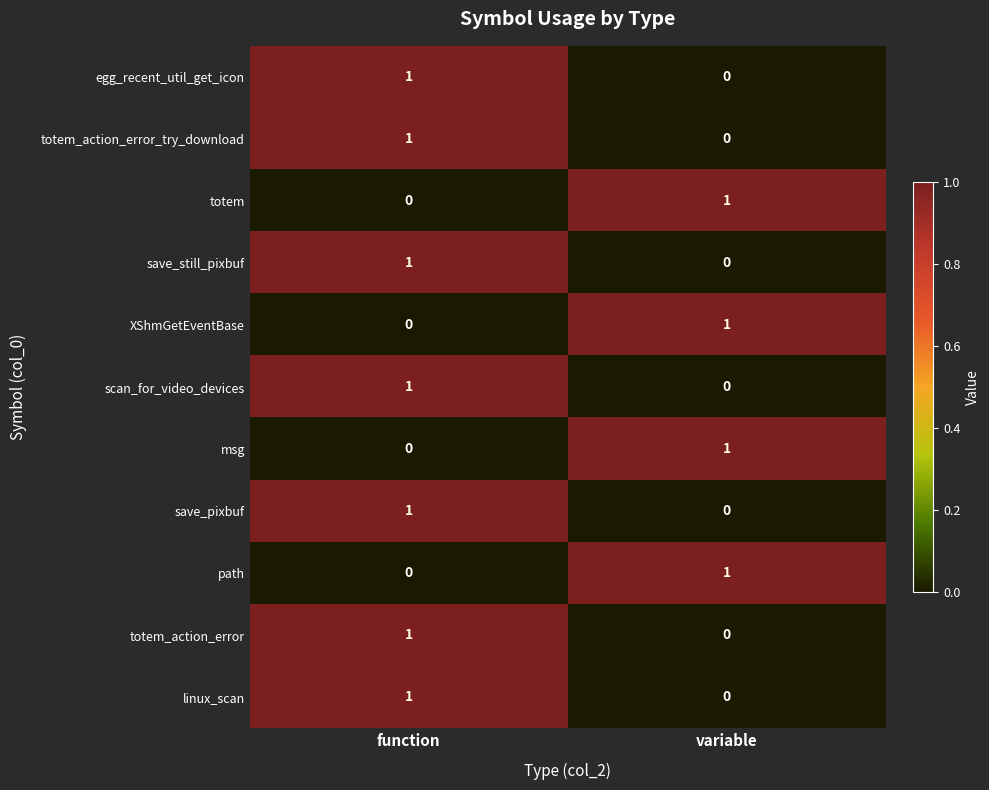

List the labels in order of totem_action_error_try_download value, largest first.

function, variable